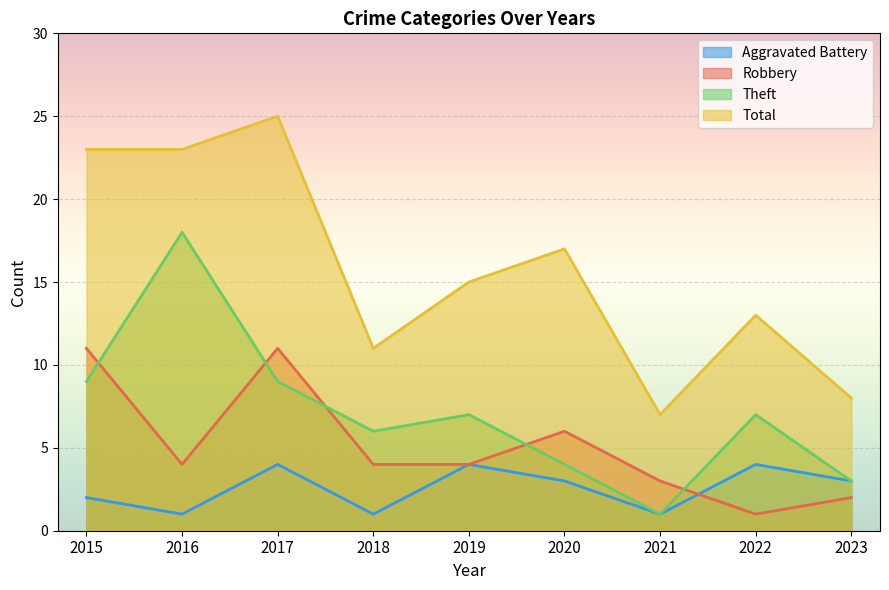

What is the sum of the Aggravated Battery values at 2022 and 2021?

5